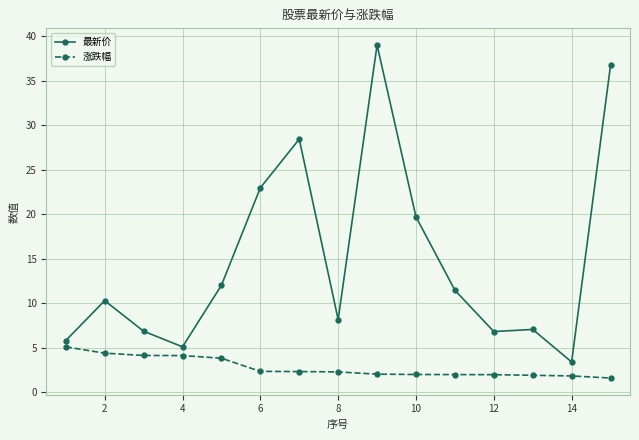

Which series has the largest total across all categories?

最新价